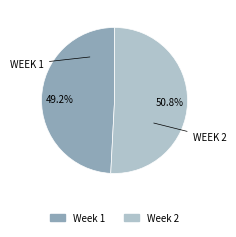

What portion of the pie excludes WEEK 1?

50.8%